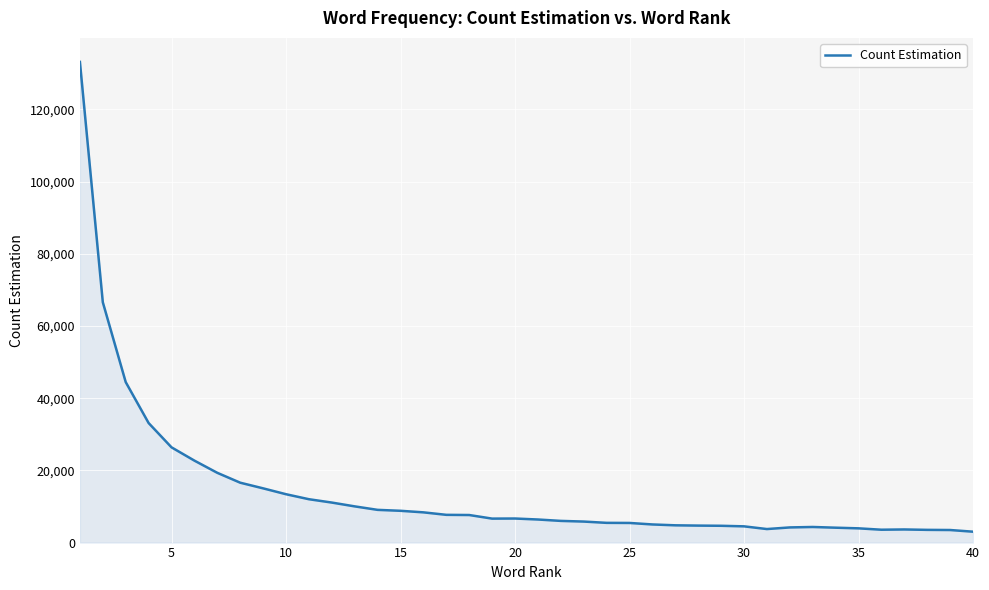

What is the minimum value shown in the chart?

3016.7